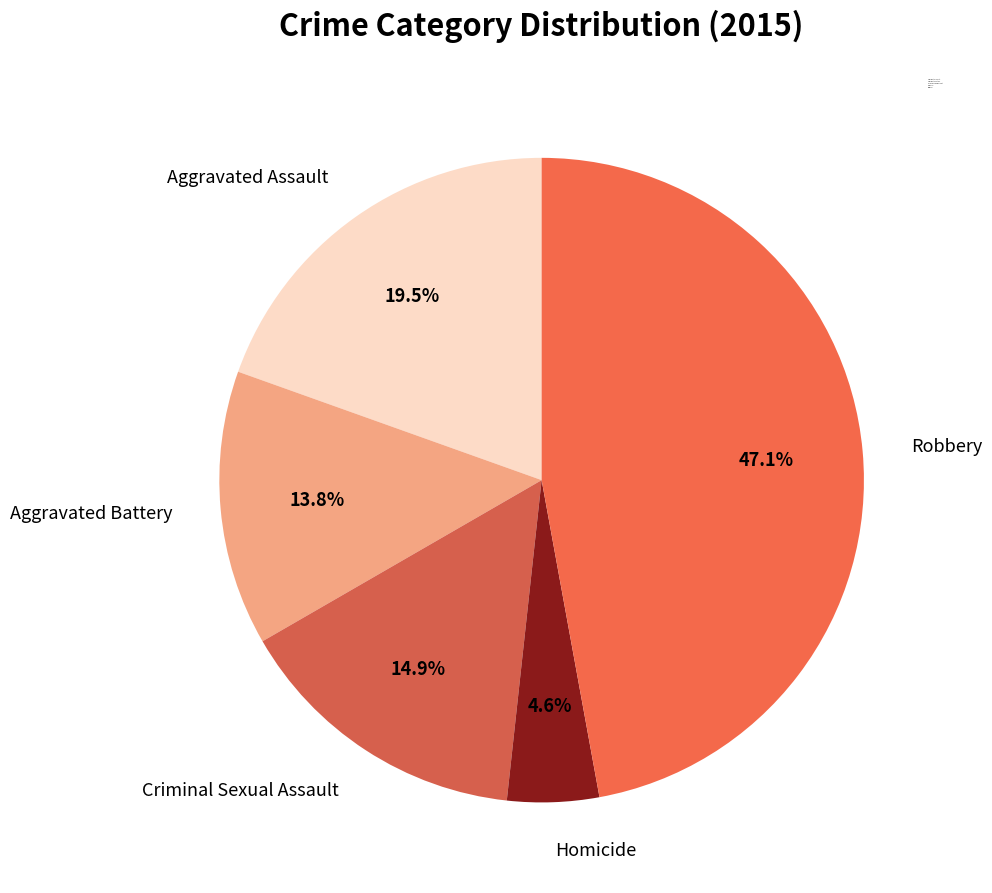

How much of the chart is everything except Aggravated Assault?

80.5%